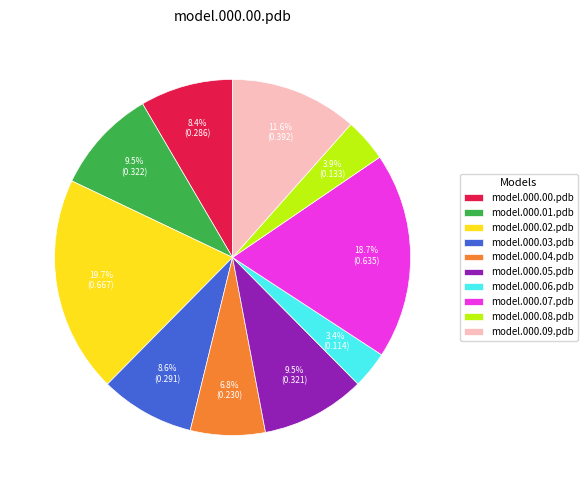

How many segments does this pie chart have?

10